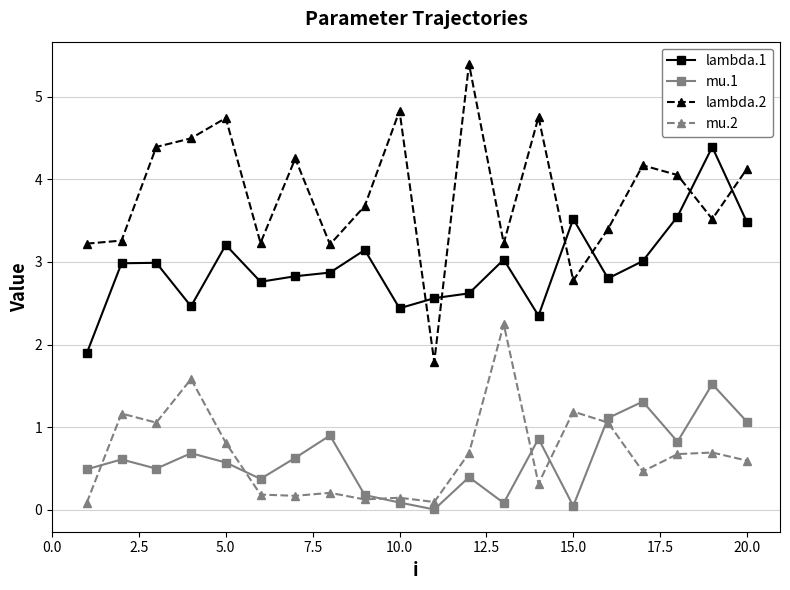

What is the value of the mu.1 point at the 16th from the left?

1.1